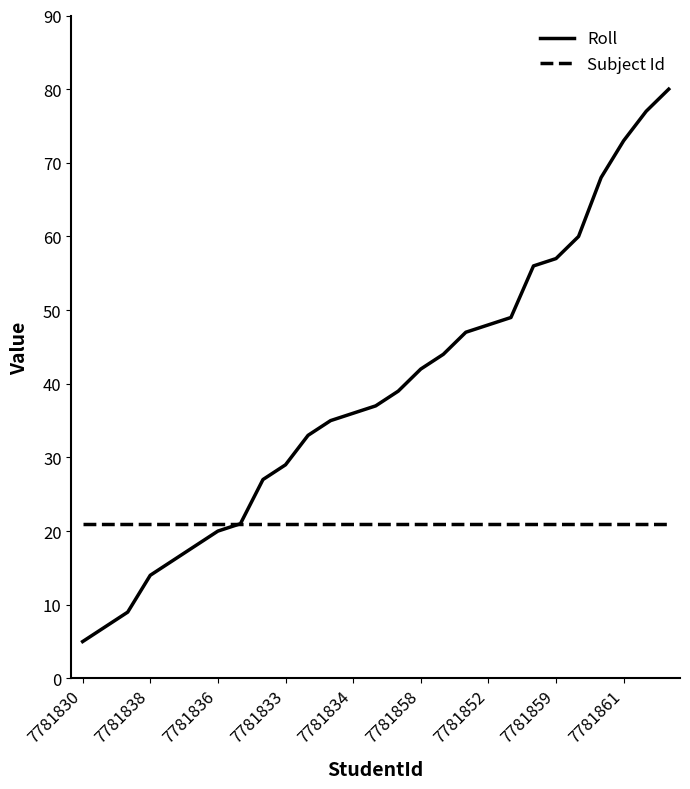

Which series has the largest range (max minus min)?

Roll